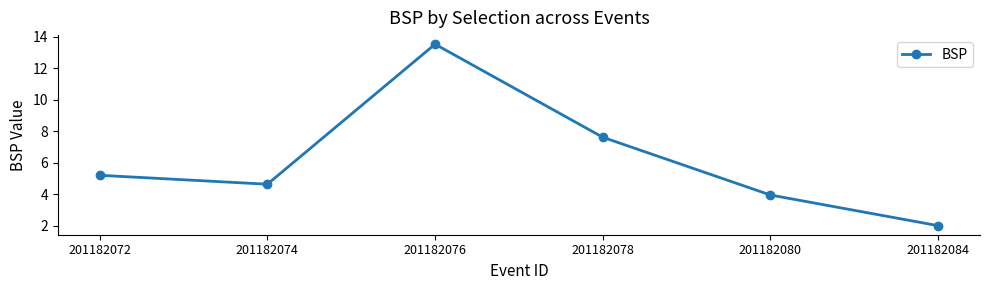

Is it true that the value at 201182076 is 5.5?

False